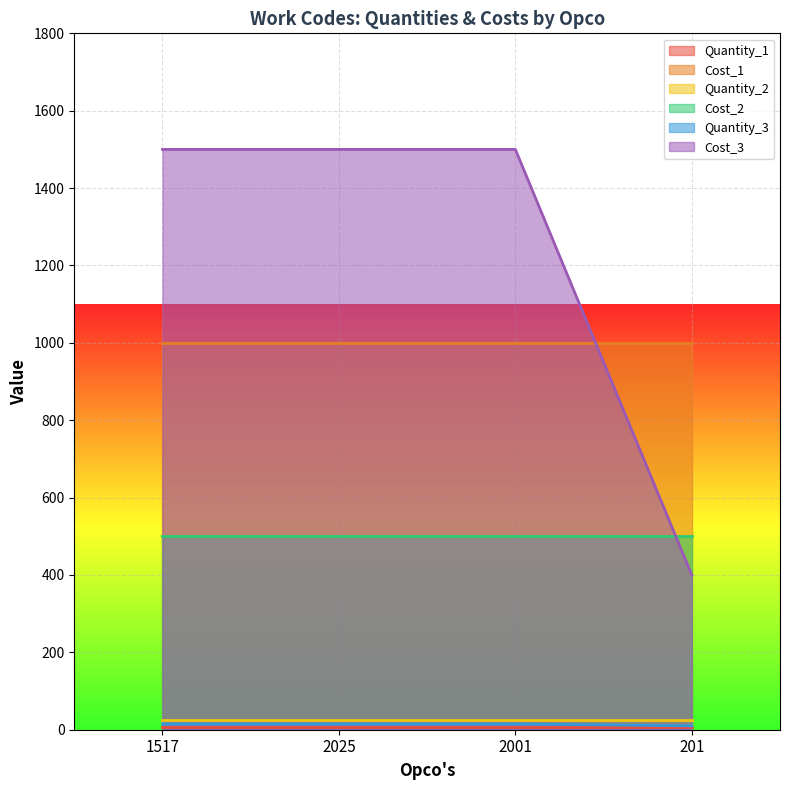

The value of Cost_1 at 2001 is 1710. True or false?

False